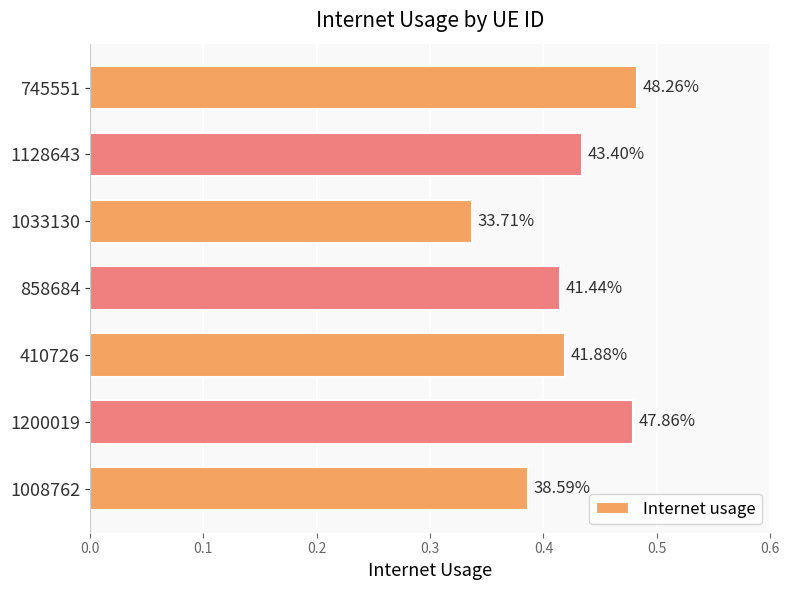

How many bars are there in total?

7